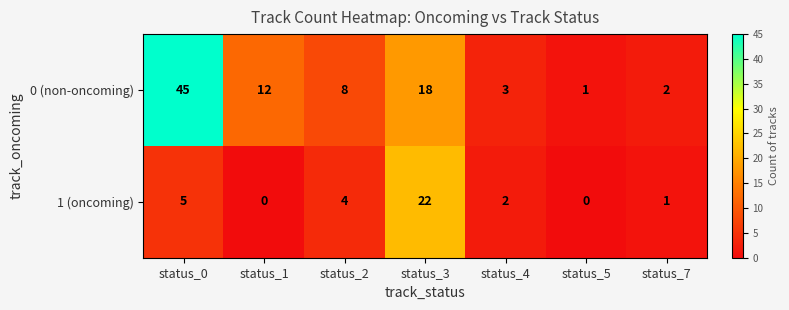

What is the sum of the 0 (non-oncoming) values at status_1 and status_7?

14